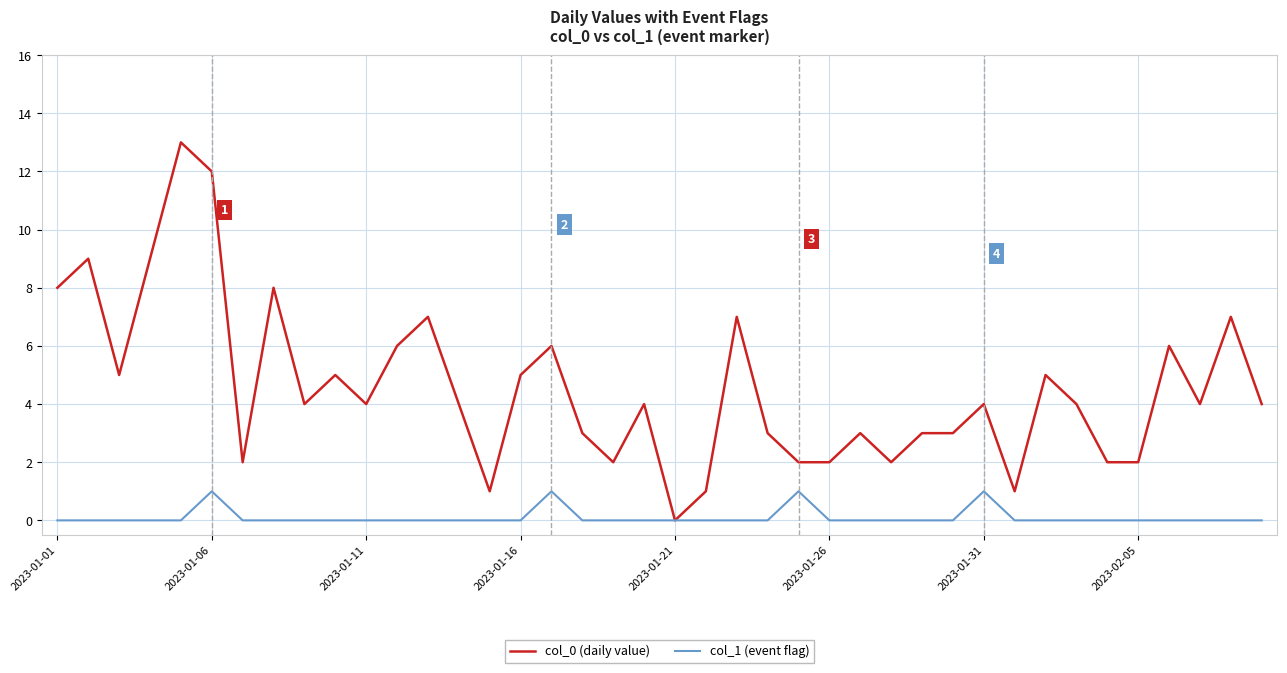

Reading left to right, extract all data points from this chart.

col_0 (daily value): 8	9	5	9	13	12	2	8	4	5	4	6	7	4	1	5	6	3	2	4	0	1	7	3	2	2	3	2	3	3	4	1	5	4	2	2	6	4	7	4
col_1 (event flag): 0	0	0	0	0	1	0	0	0	0	0	0	0	0	0	0	1	0	0	0	0	0	0	0	1	0	0	0	0	0	1	0	0	0	0	0	0	0	0	0